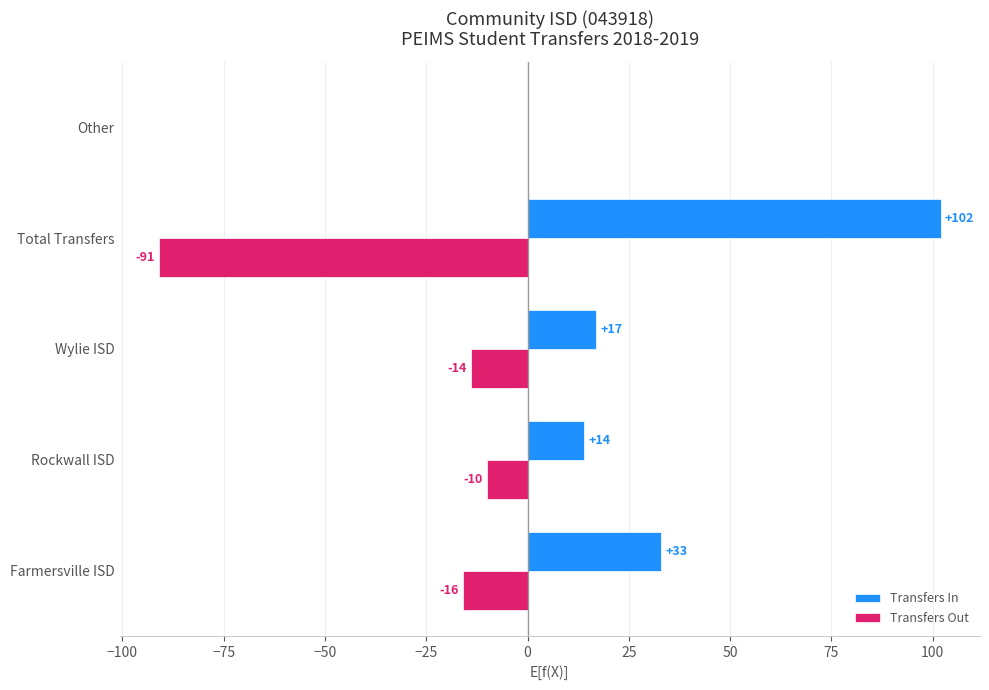

At which label is Transfers In closest to 51?

Farmersville ISD